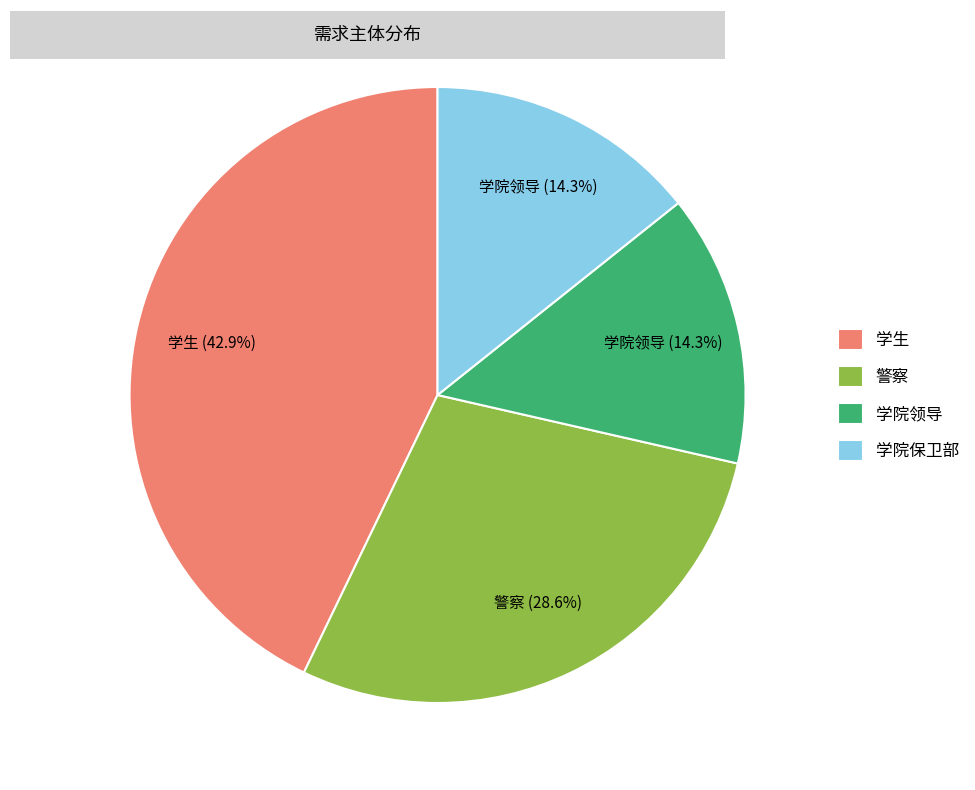

What percentage do 学院保卫部 and 学院领导 together represent?

28.6%